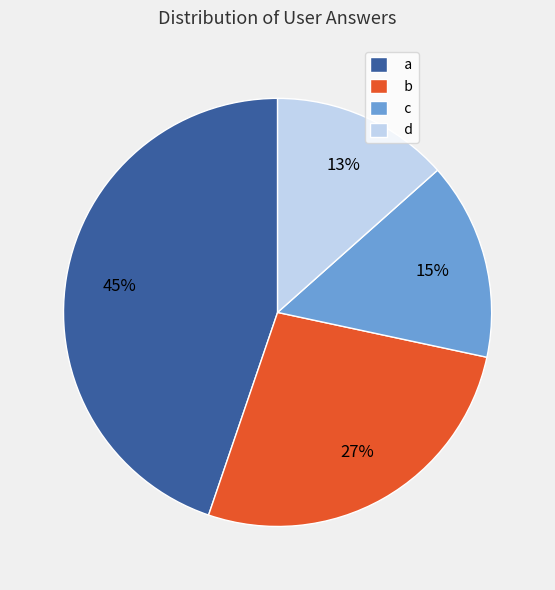

Rank the categories by value from lowest to highest.

d, c, b, a